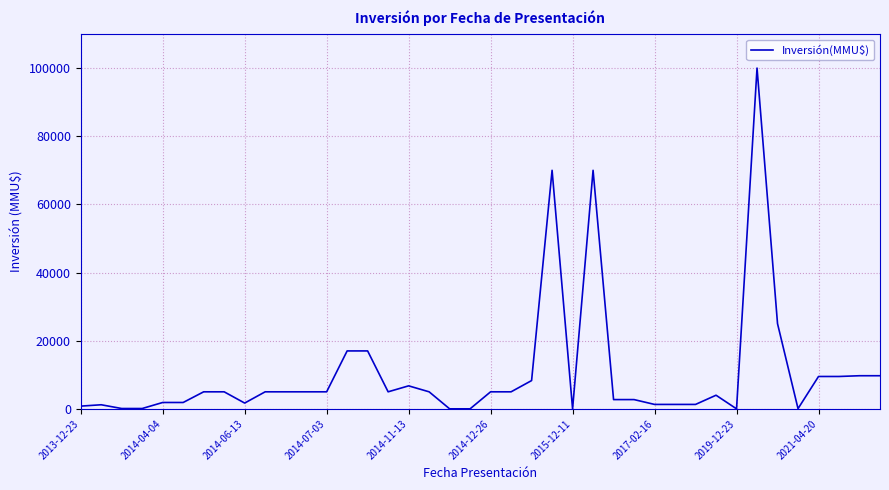

What is the difference between the maximum and minimum values?

100000